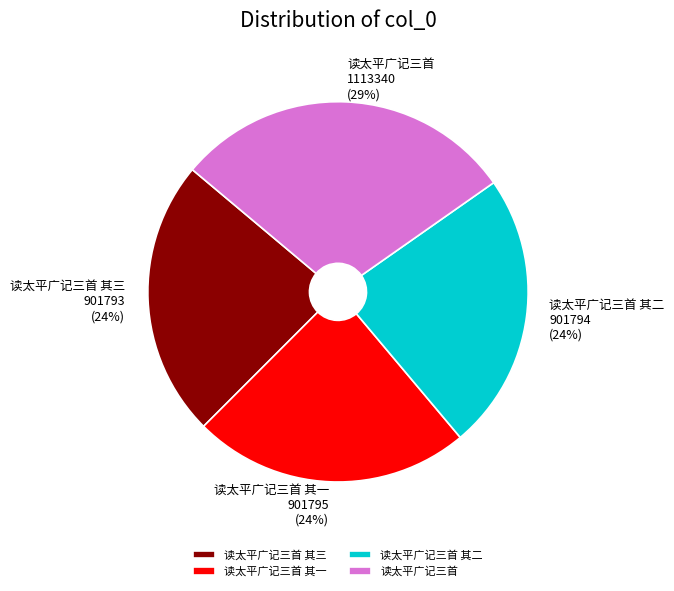

Do 读太平广记三首 and 读太平广记三首 其二 together represent more than half of the pie?

Yes